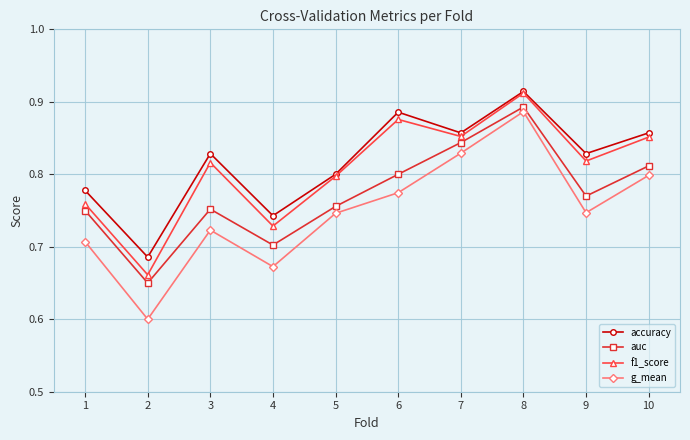

What is the difference between the highest and lowest values at 8?

0.0